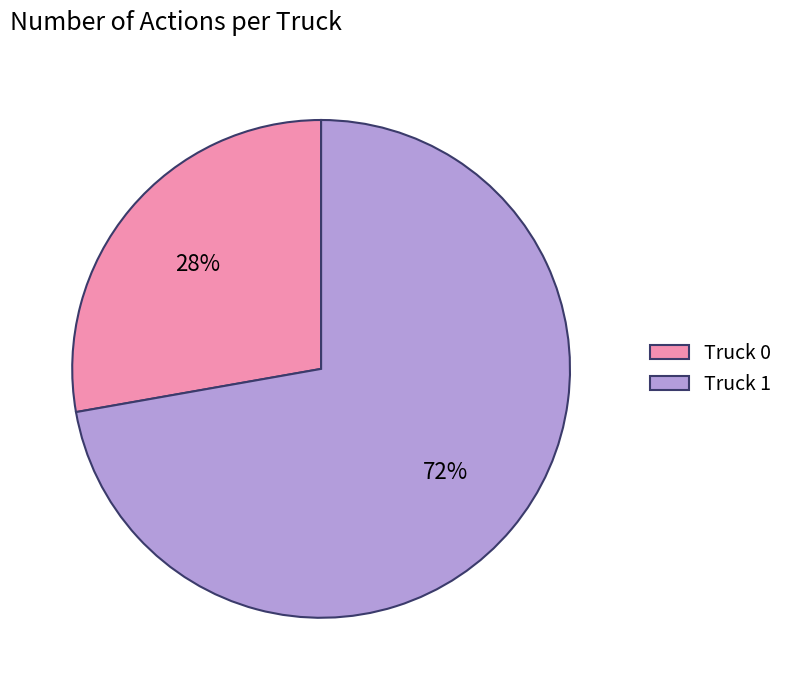

Rank the categories by value from lowest to highest.

Truck 0, Truck 1